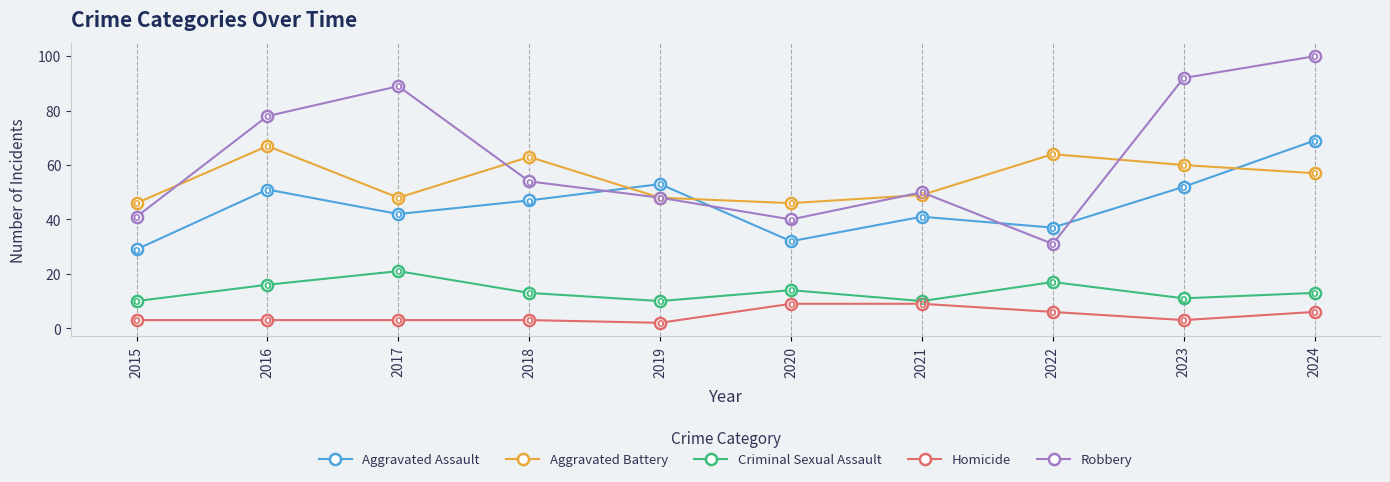

What value does the Homicide series have at 2018?

3